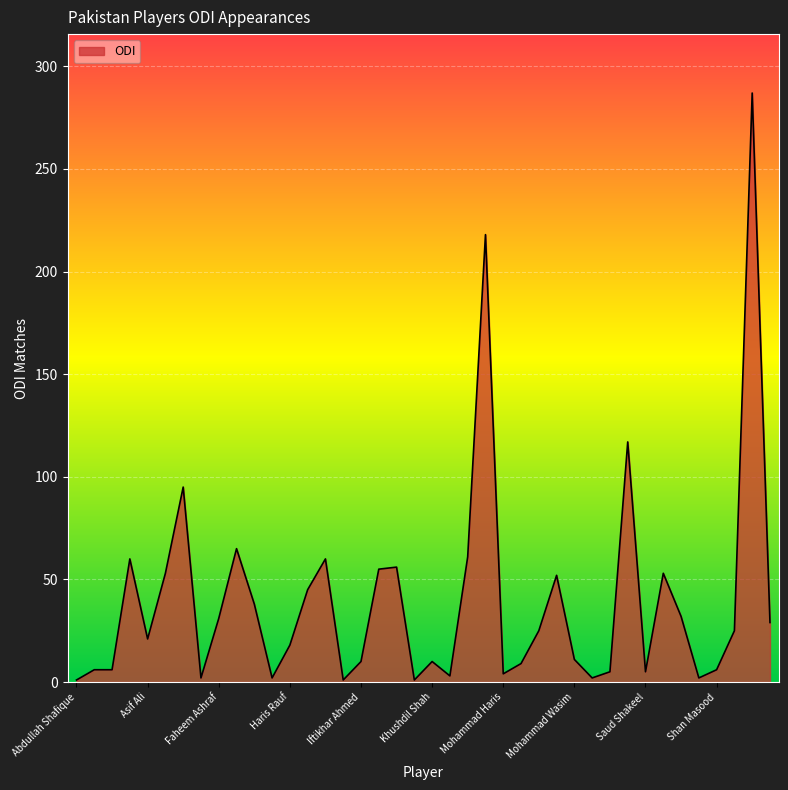

What is the greatest value displayed?

287